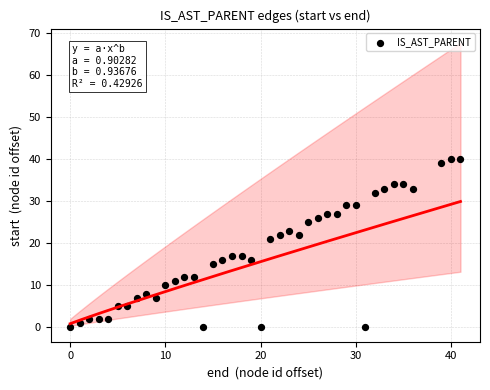

What Y value in the scatter plot is closest to 20?

21